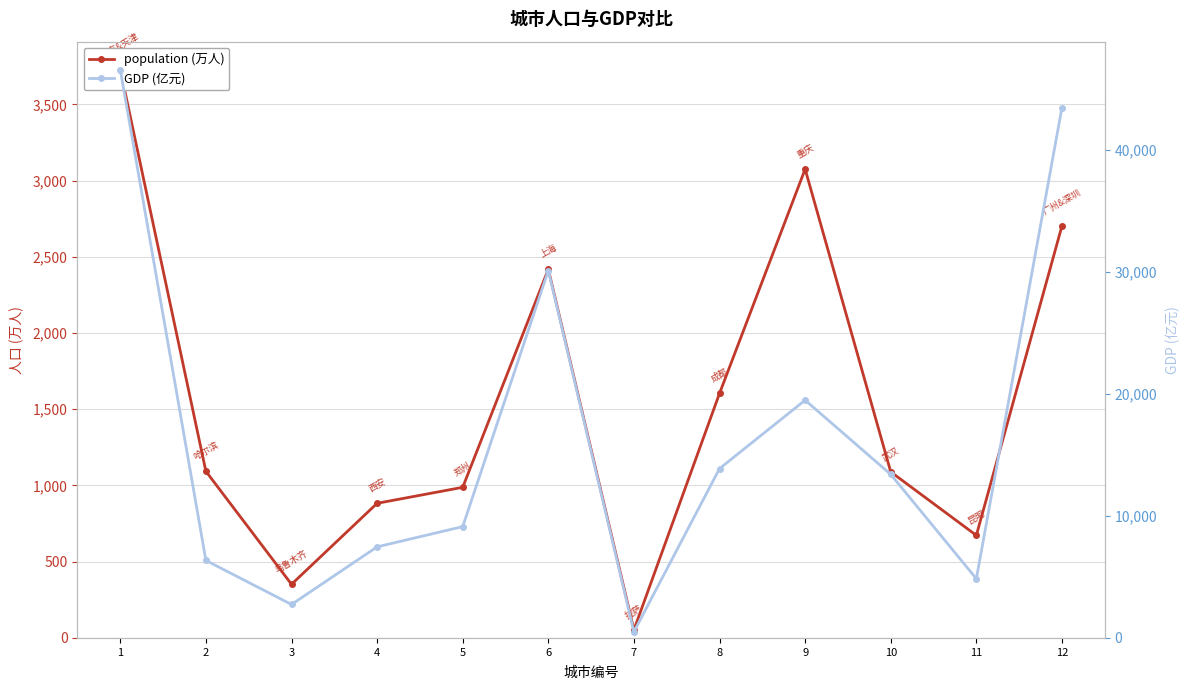

What is the value of the GDP (亿元) point at the 6th from the left?

30133.9